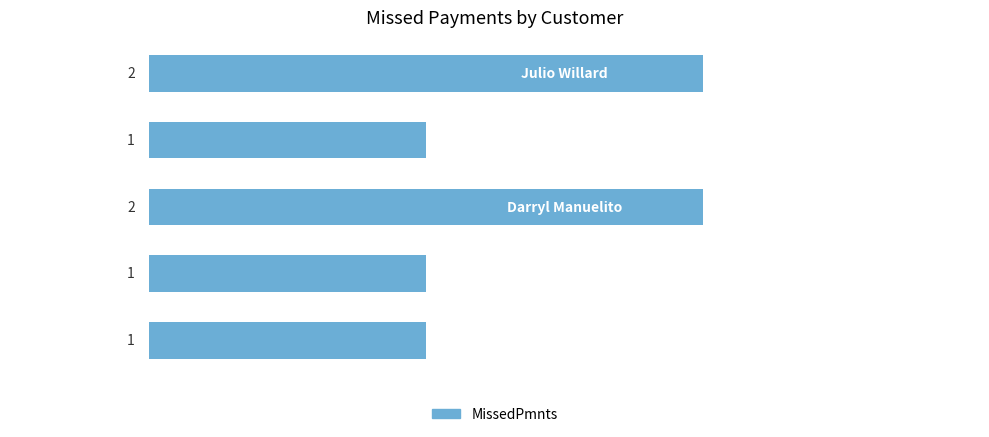

How many data points does each series have?

5